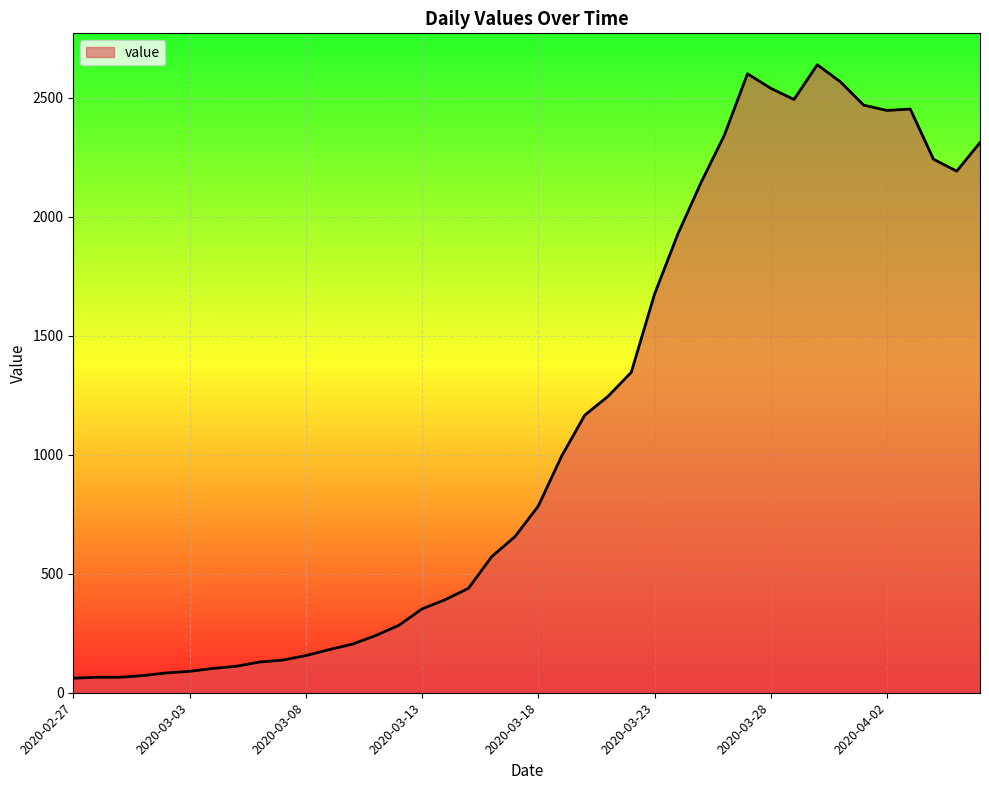

What is the difference between the maximum and minimum values?

2577